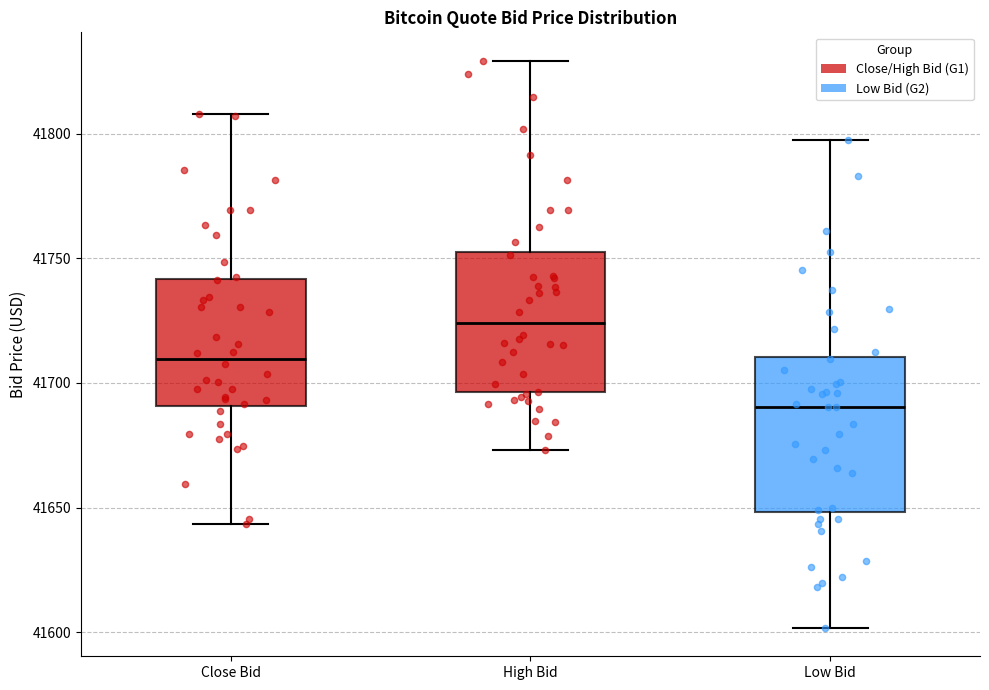

Which box is the tallest, from its lower edge to its upper edge?

Low Bid